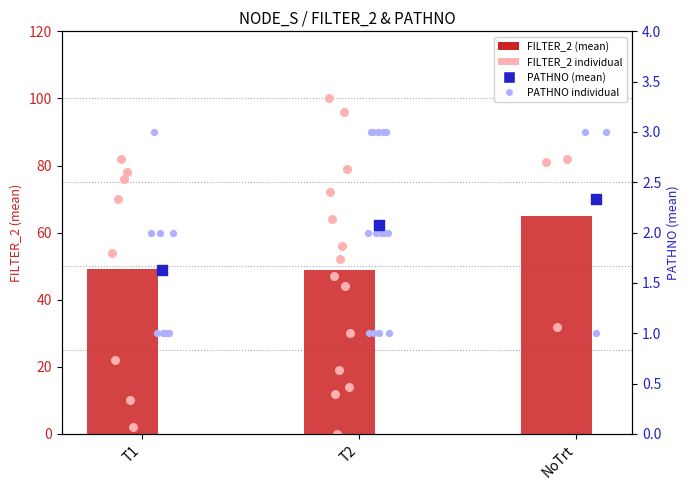

At how many categories does at least one series exceed 32?

3